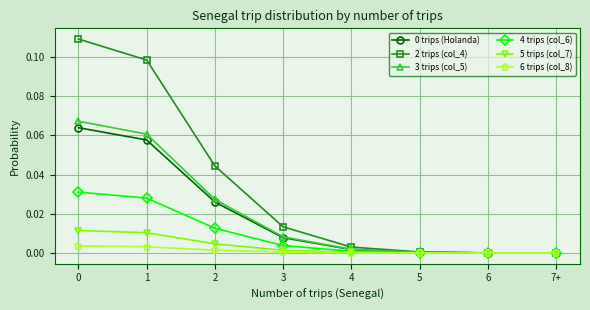

Is the value of 0 trips (Holanda) at 3 greater than the value of 3 trips (col_5) at 6?

Yes